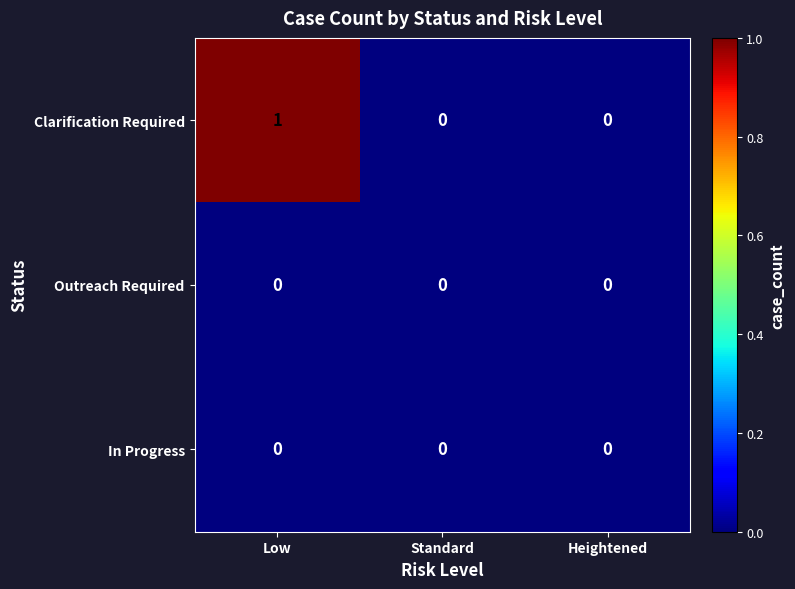

Count the number of data series in this chart.

3